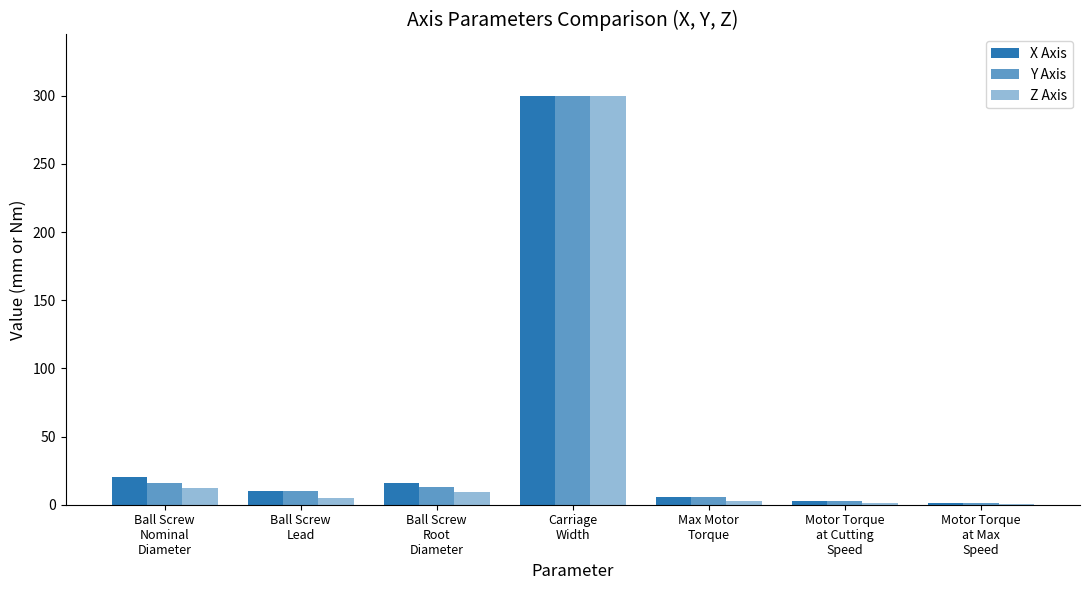

How many groups of bars are there?

7